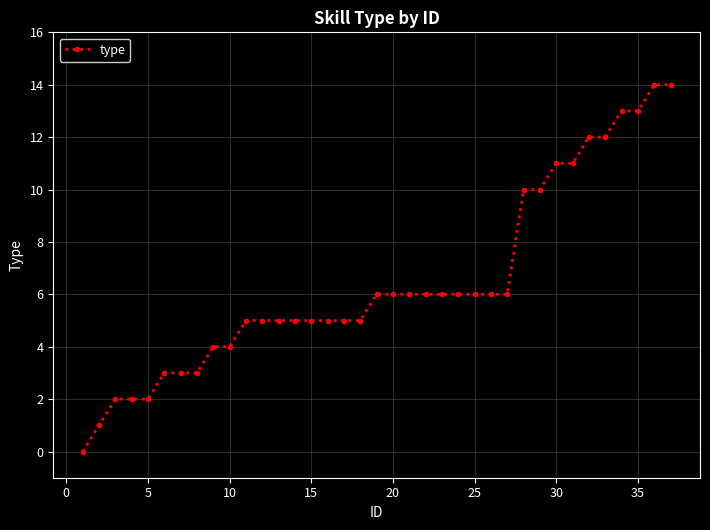

What is the average value?

6